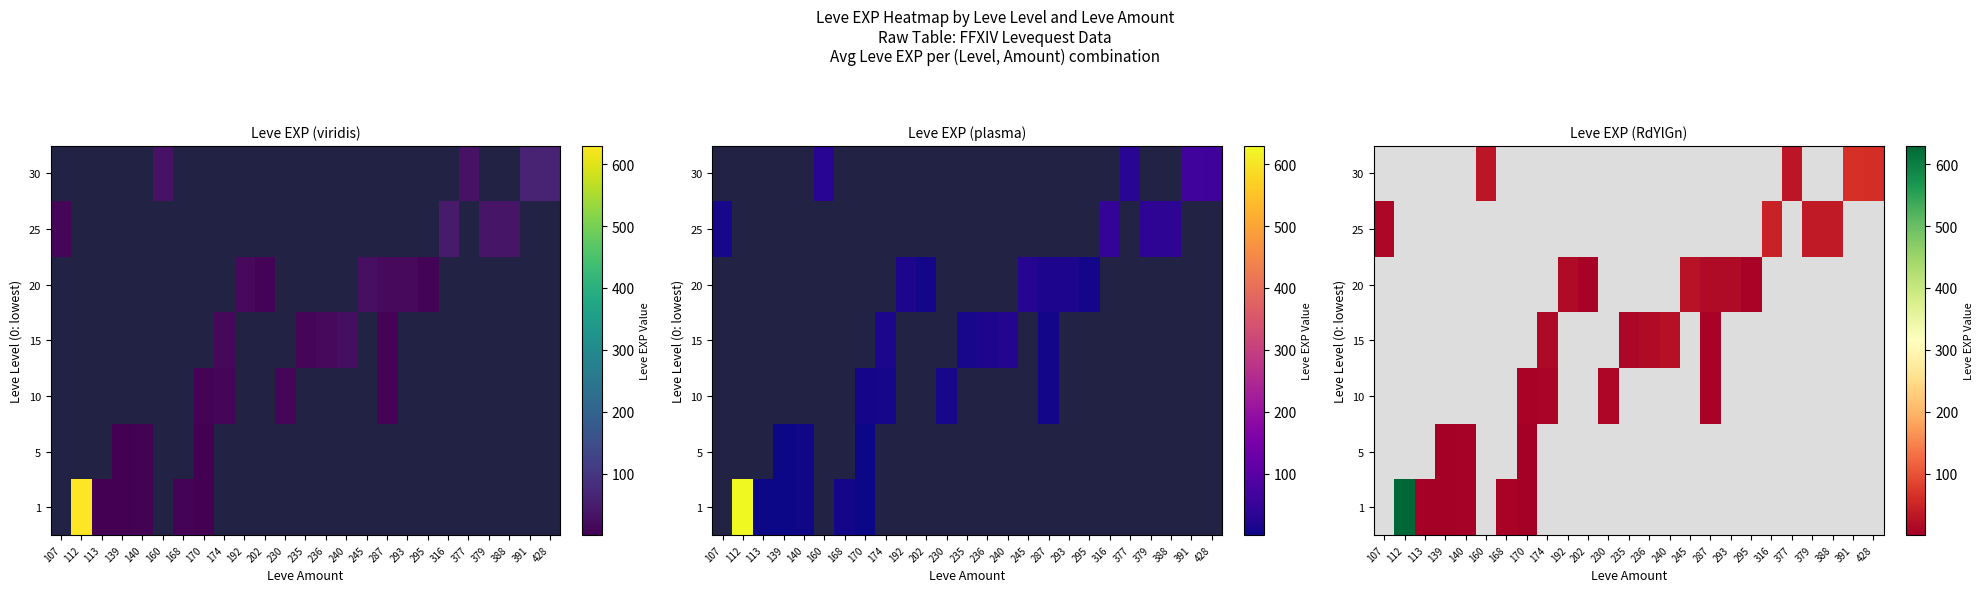

Read the 20 value at 287.

17.0